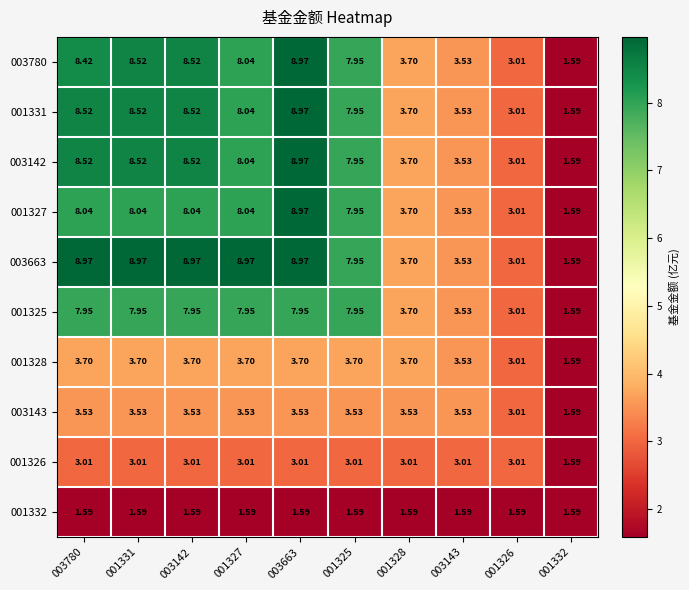

At which category is the sum across all series the highest?

003663